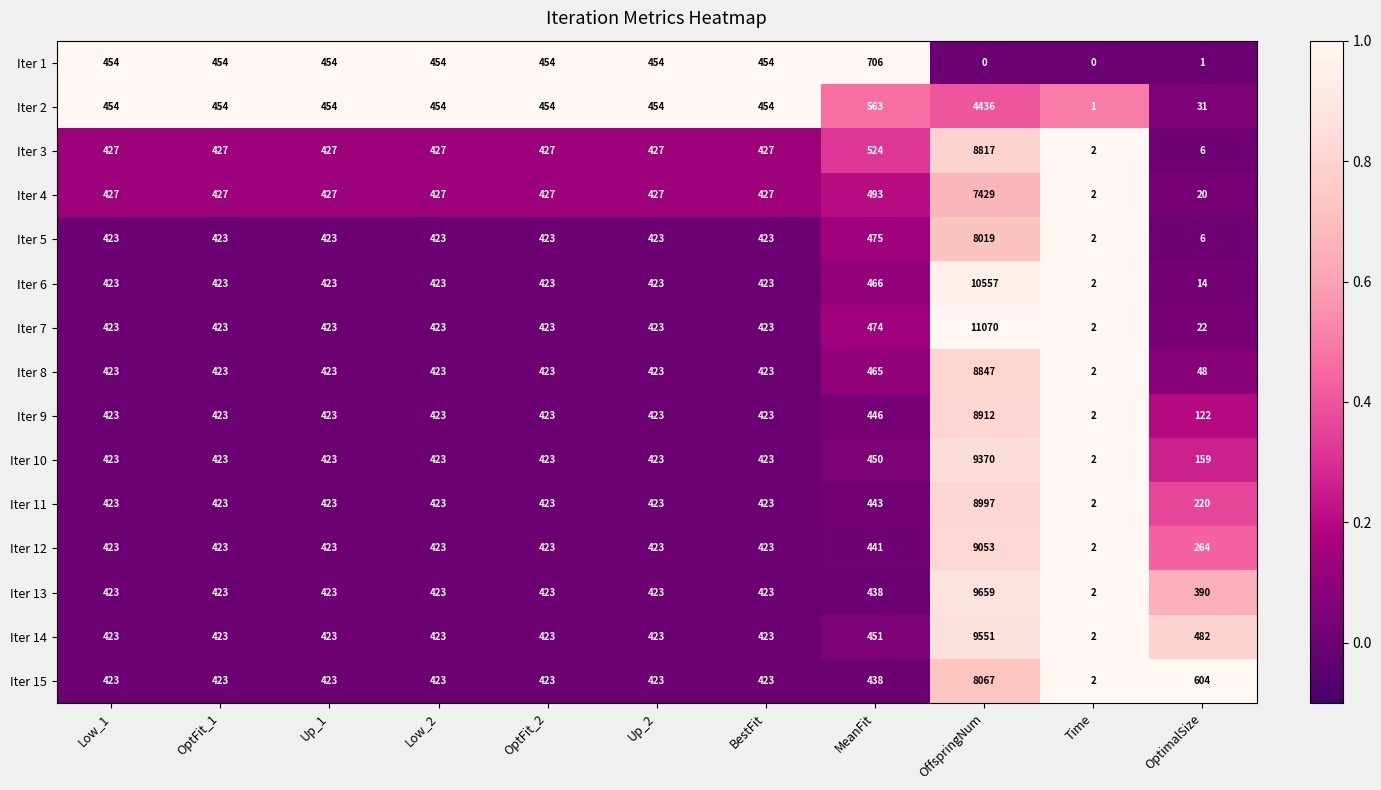

The Iter 7 series shows 423 at Low_2. True or false?

True